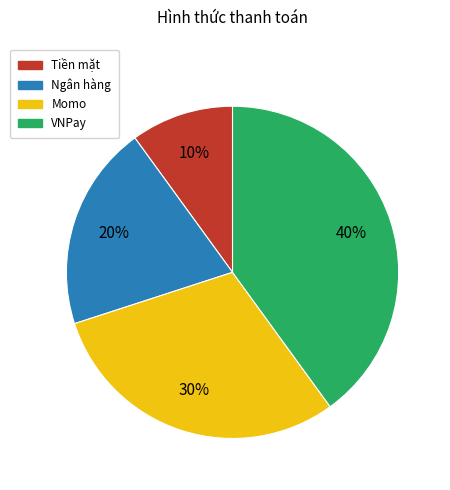

Between Momo and VNPay, which is larger?

VNPay